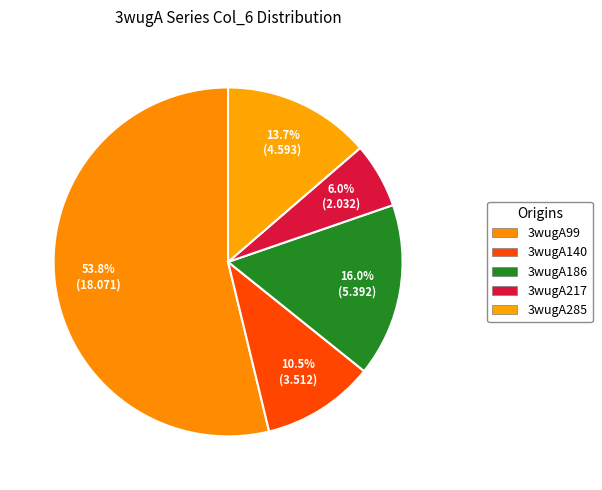

How many segments does this pie chart have?

5